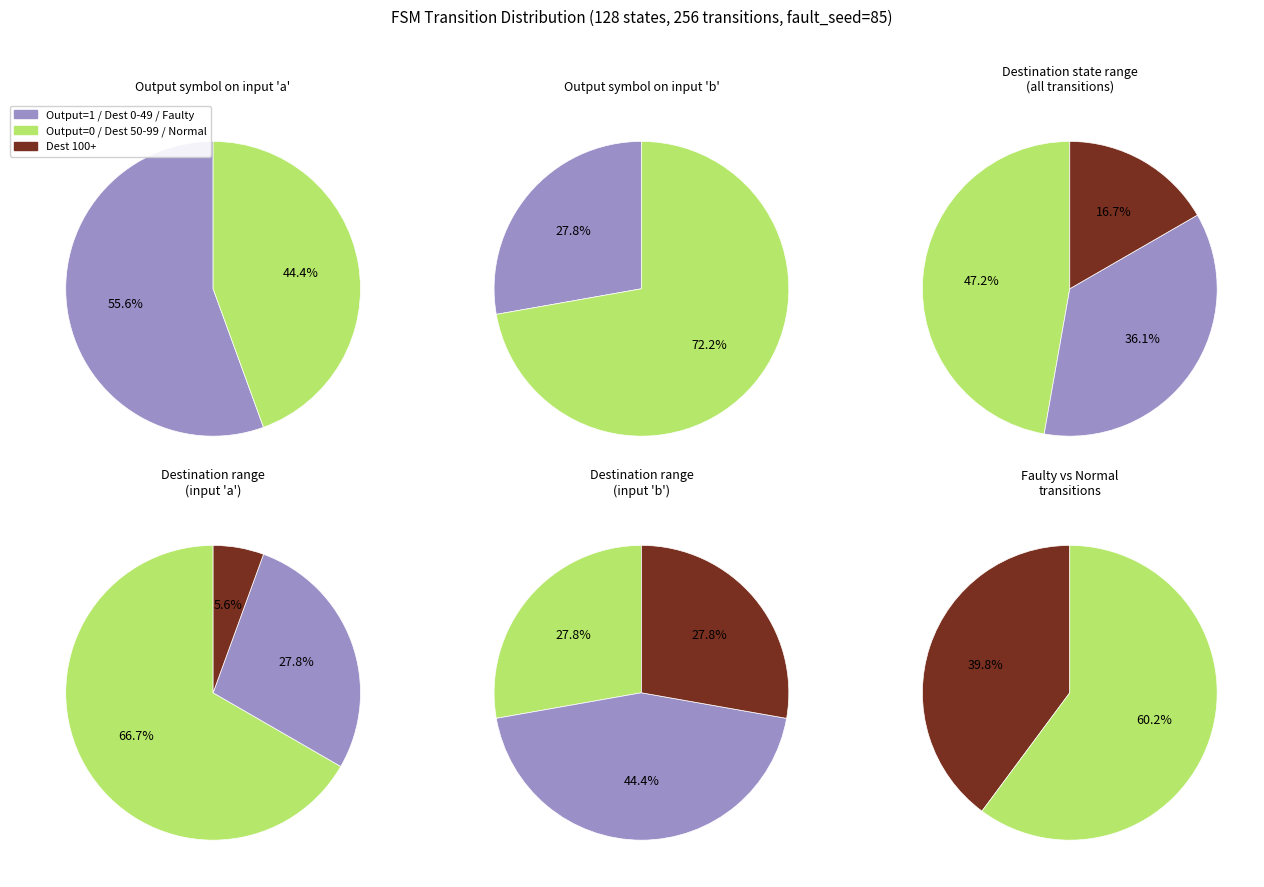

True or false: 0 accounts for 18% of the total.

False